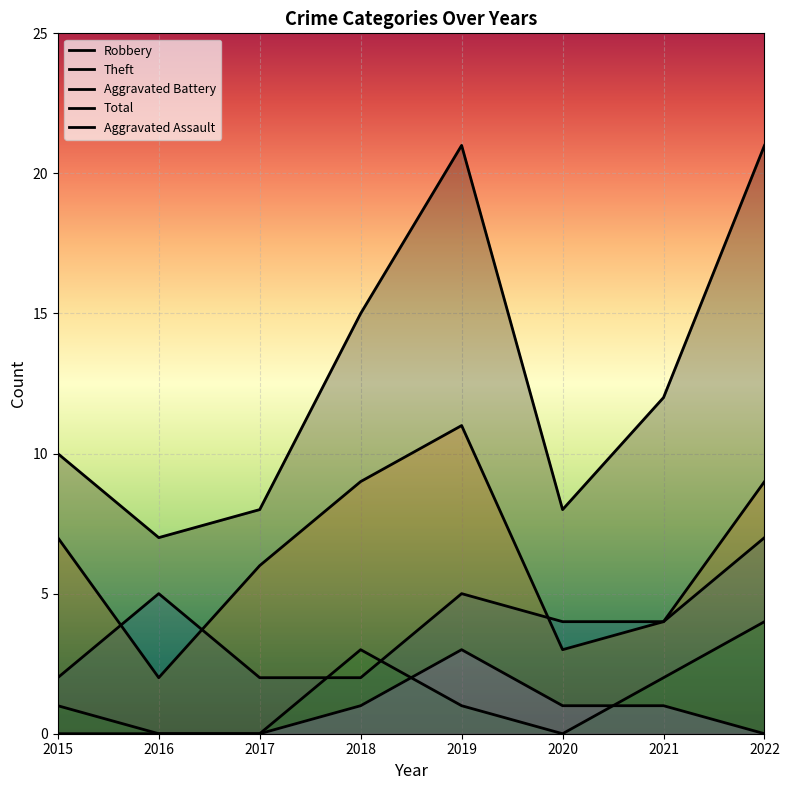

True or false: Robbery and Aggravated Assault intersect in this chart.

False